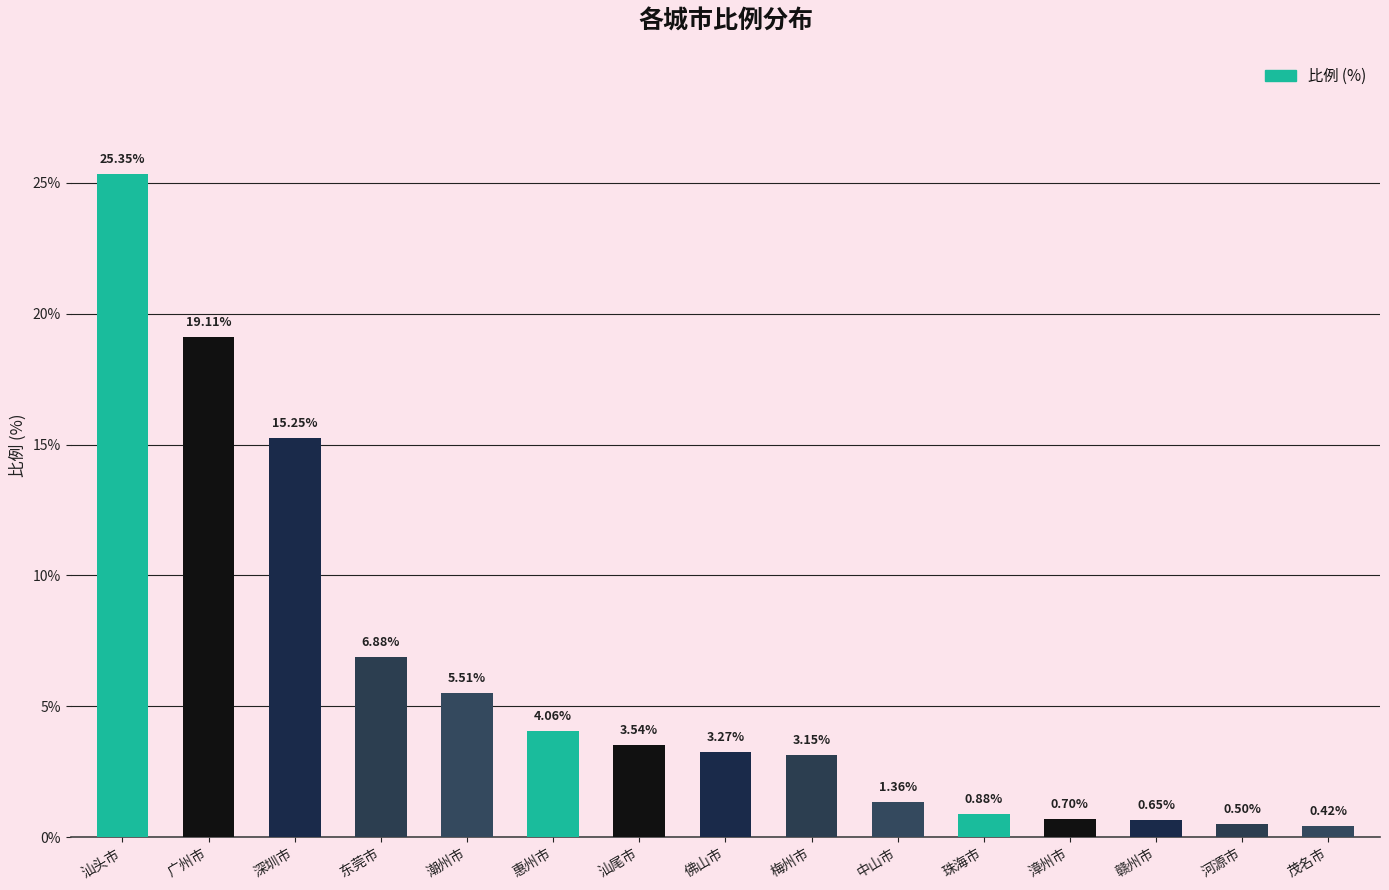

What is the label of the 7th bar from the right?

梅州市